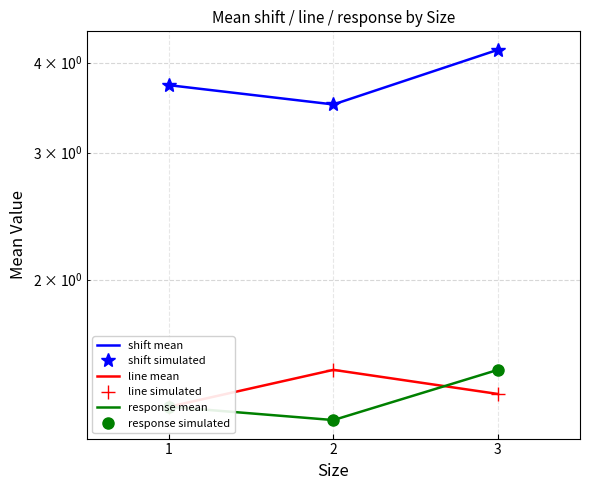

Reading right to left, extract all data points from this chart.

shift mean: 3=4.2	2=3.5	1=3.7
shift simulated: 3=4.2	2=3.5	1=3.7
line mean: 3=1.4	2=1.5	1=1.3
line simulated: 3=1.4	2=1.5	1=1.3
response mean: 3=1.5	2=1.3	1=1.3
response simulated: 3=1.5	2=1.3	1=1.3